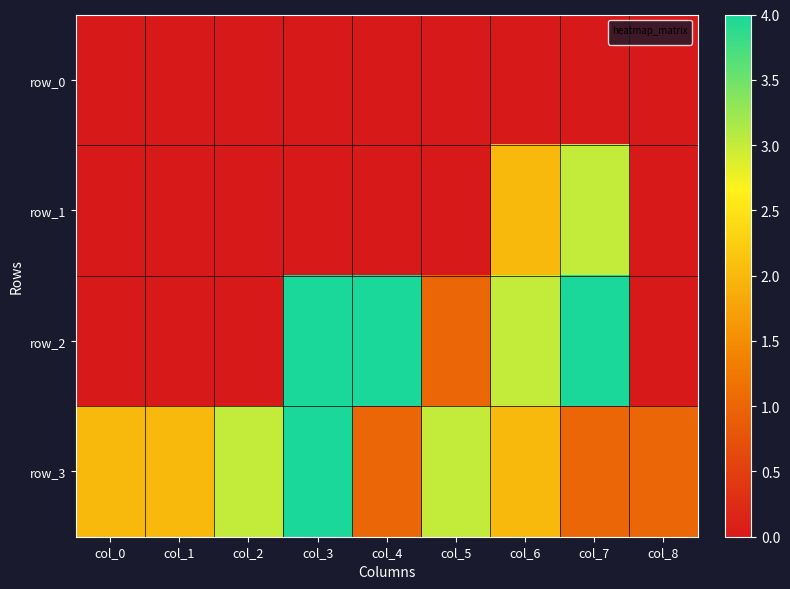

At which category does the chart reach its peak across all series?

col_3